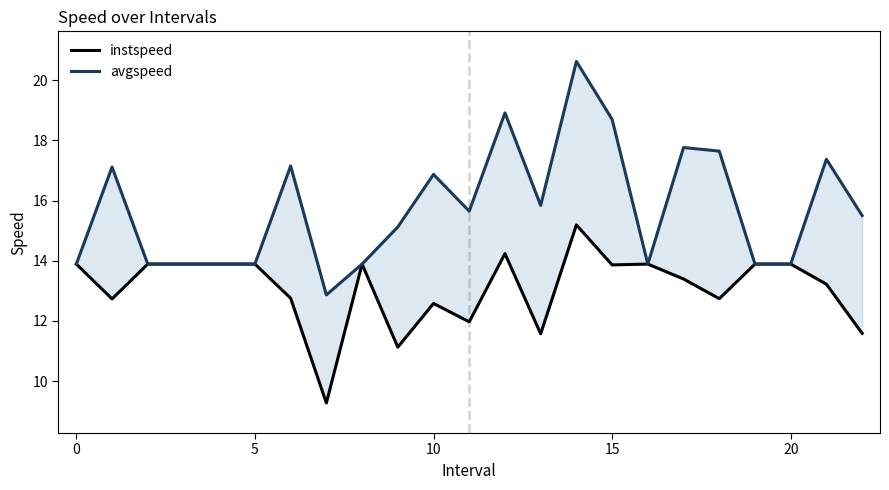

Does the chart have visible grid lines?

No